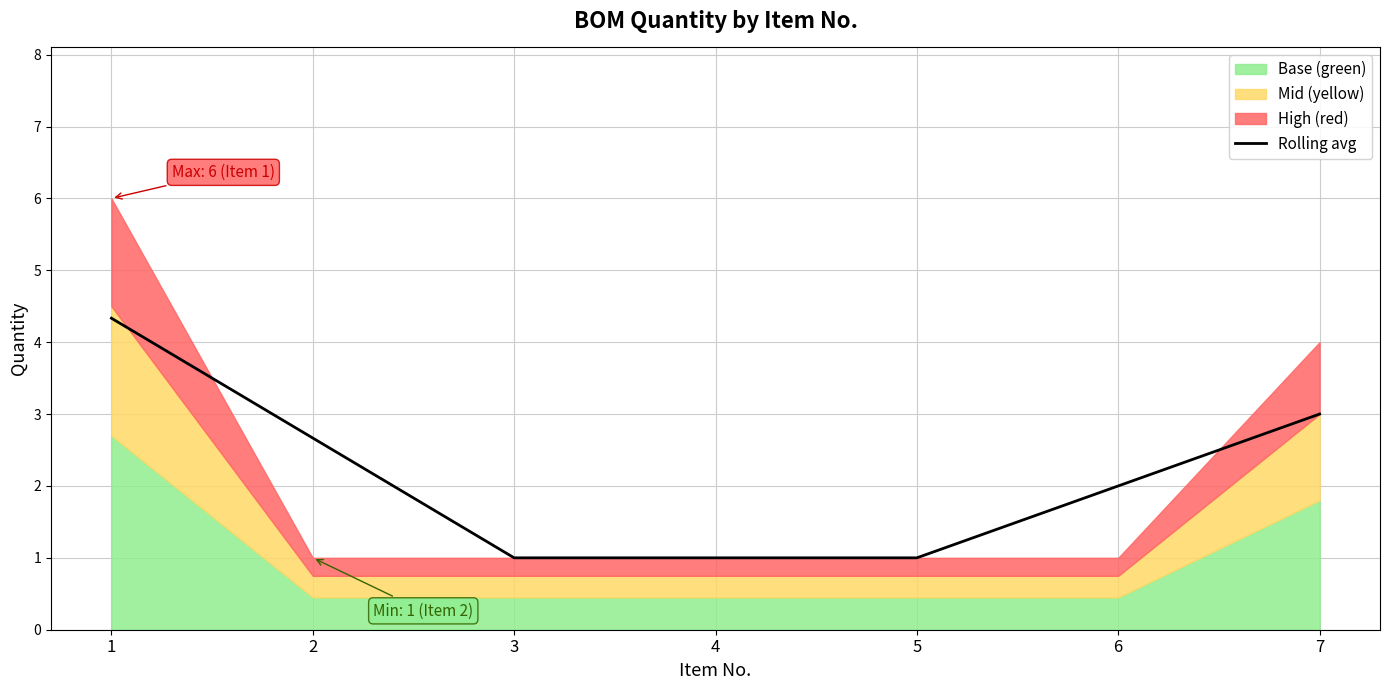

What is the change in value from 4 to 6?

+1.0